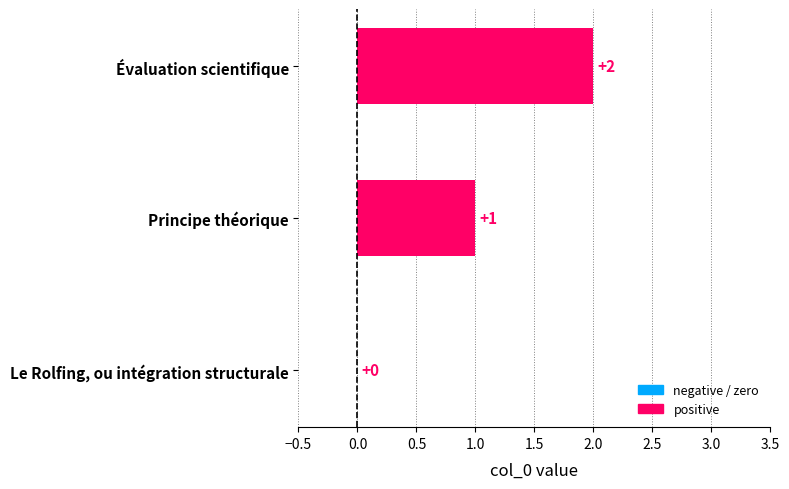

Which category has the highest value across all series?

Évaluation scientifique